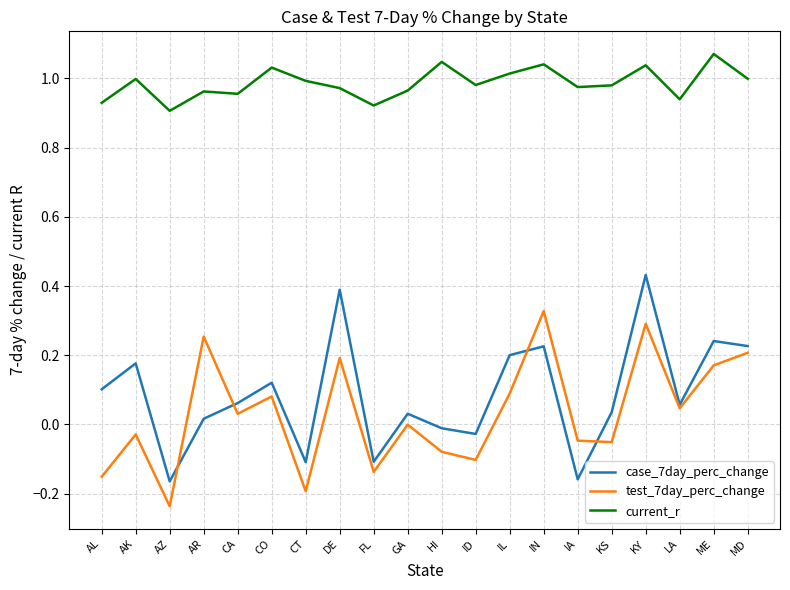

What is the difference between the maximum and minimum values in the test_7day_perc_change series?

0.6